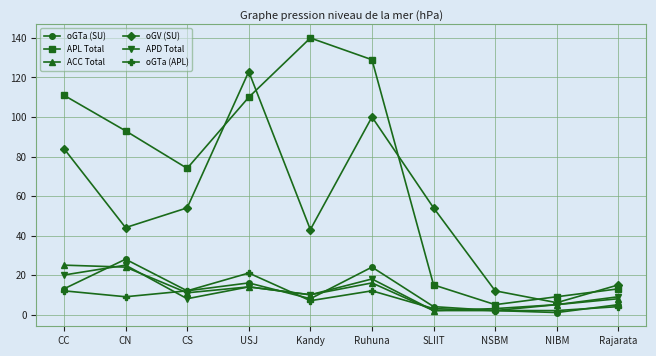

What is the highest value of the oGTa (APL) series?

21